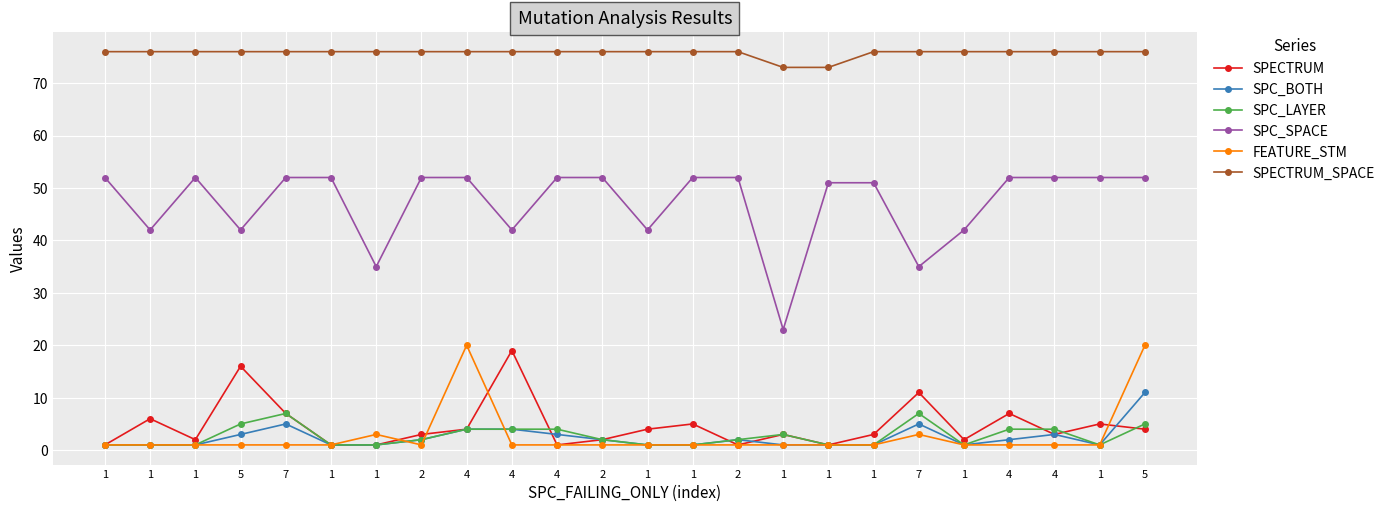

Count the number of categories in the chart.

24